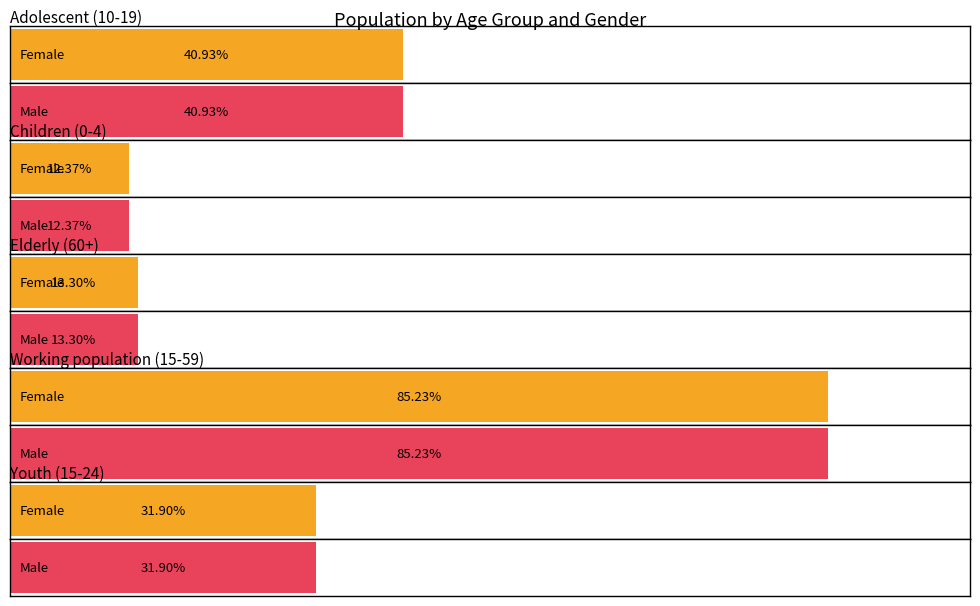

Is it true that Male equals 579 at Youth (15-24)?

False